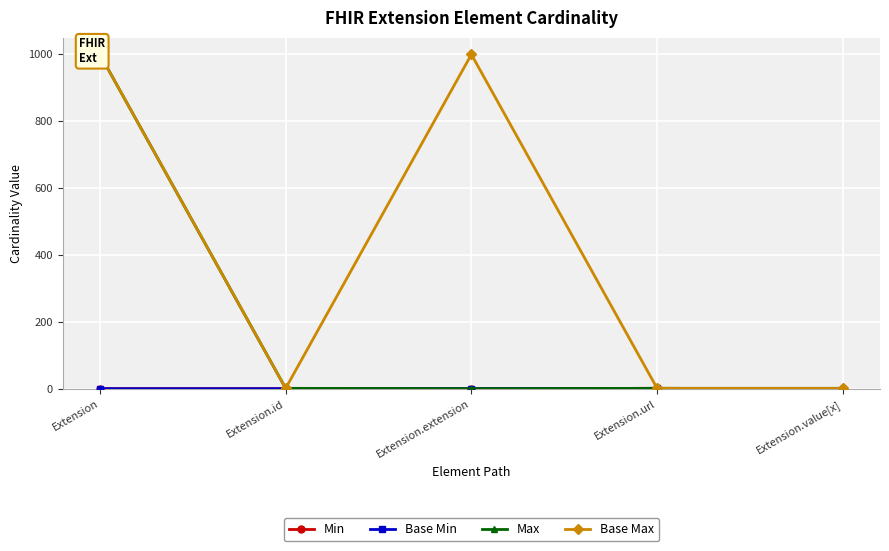

Does the chart have visible grid lines?

Yes